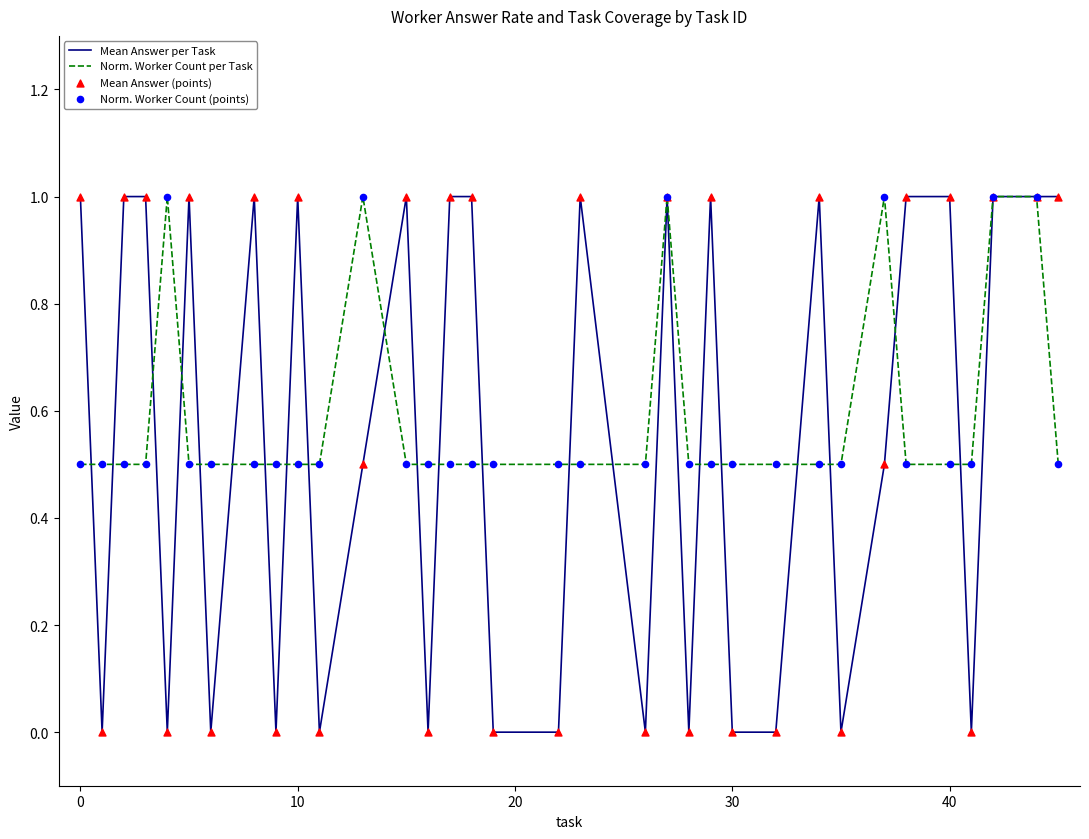

Which series has the largest total across all categories?

Norm. Worker Count per Task